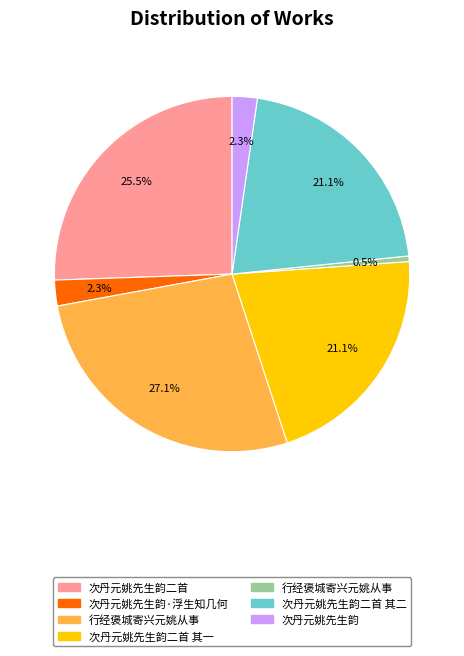

Count the number of slices in the pie.

7